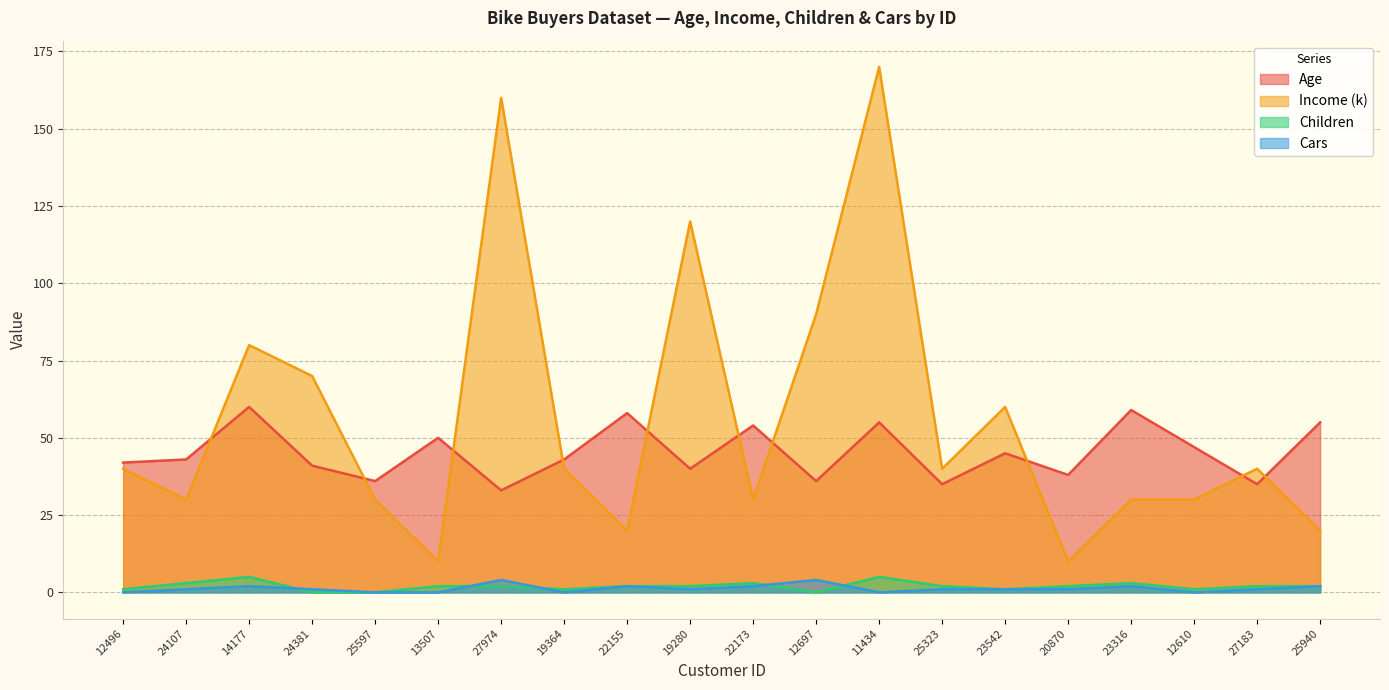

Reading left to right, list all the values displayed in this chart.

Age: 42	43	60	41	36	50	33	43	58	40	54	36	55	35	45	38	59	47	35	55
Income (k): 40	30	80	70	30	10	160	40	20	120	30	90	170	40	60	10	30	30	40	20
Children: 1	3	5	0	0	2	2	1	2	2	3	0	5	2	1	2	3	1	2	2
Cars: 0	1	2	1	0	0	4	0	2	1	2	4	0	1	1	1	2	0	1	2